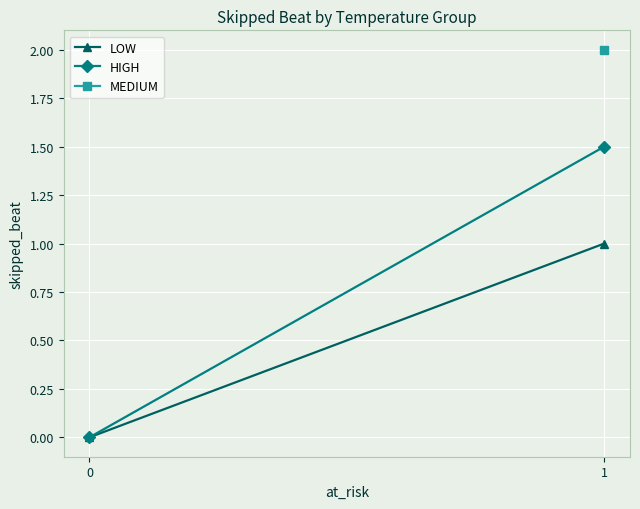

Is it true that HIGH equals 1.5 at 1?

True